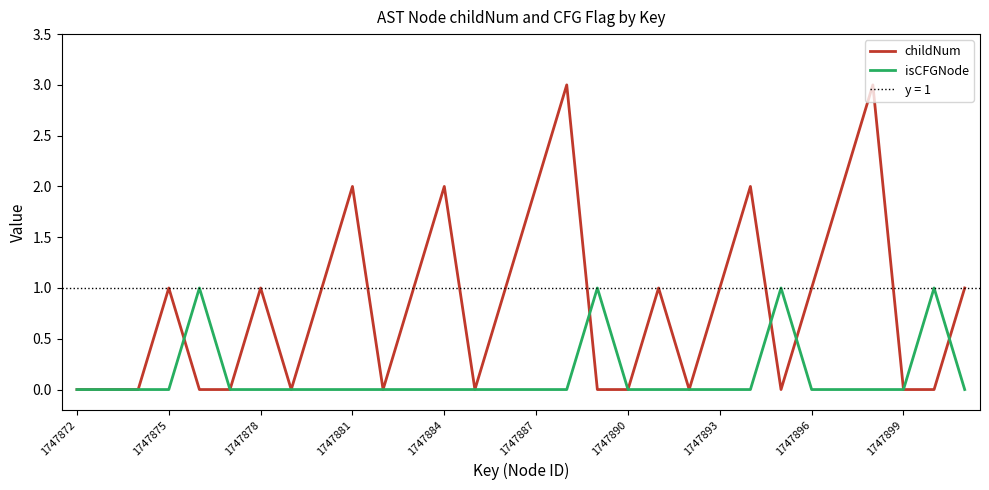

In isCFGNode, how many points are higher than both neighbors (excluding endpoints)?

4